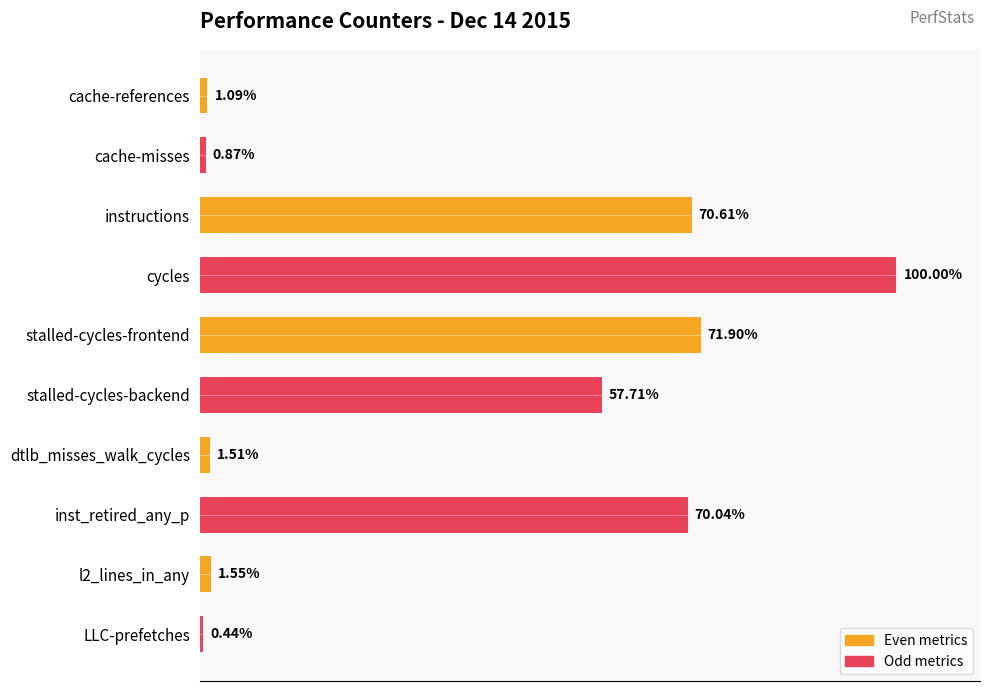

List the series in order of their peak value, lowest first.

Even metrics, Odd metrics